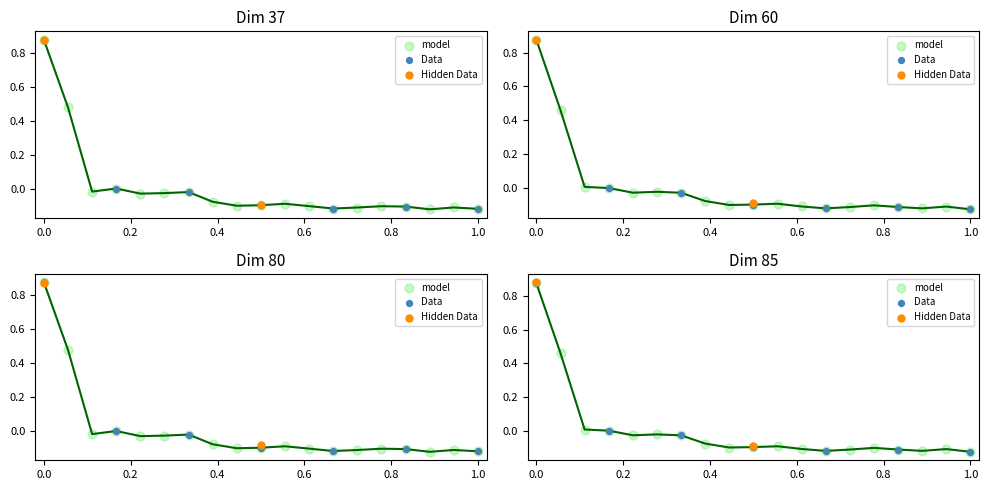

At how many categories does at least one series exceed 0?

4